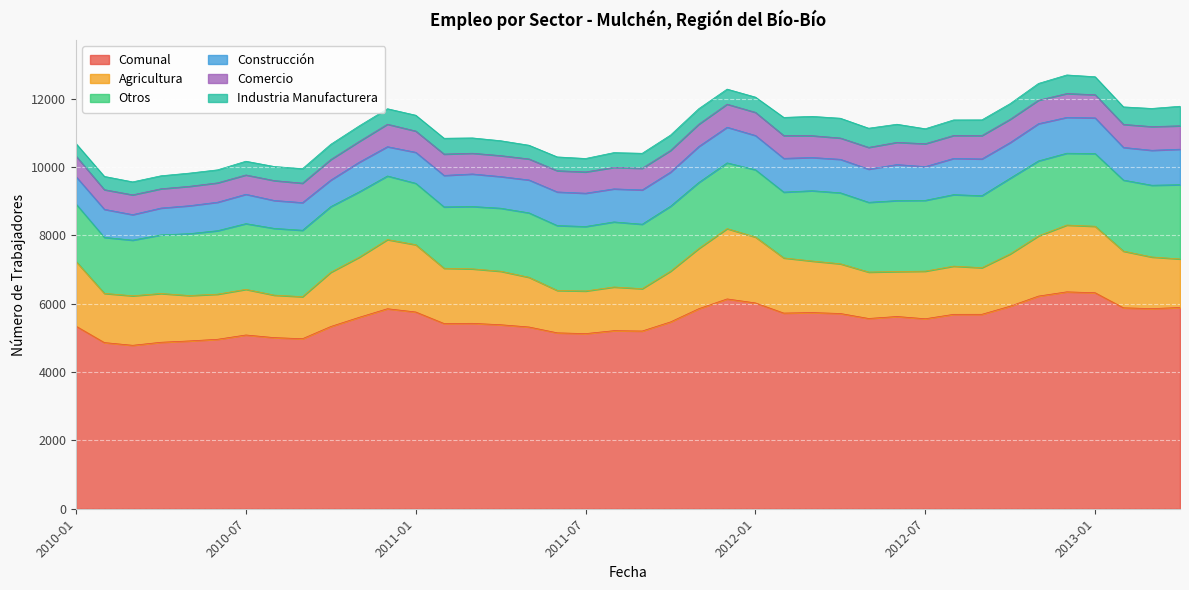

The value of Otros at 2010-05 is 801. True or false?

False